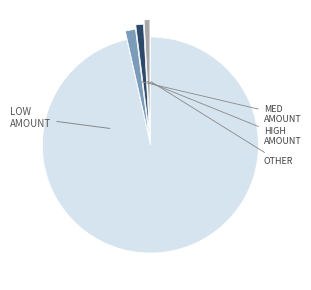

Is there a majority slice in this chart?

Yes